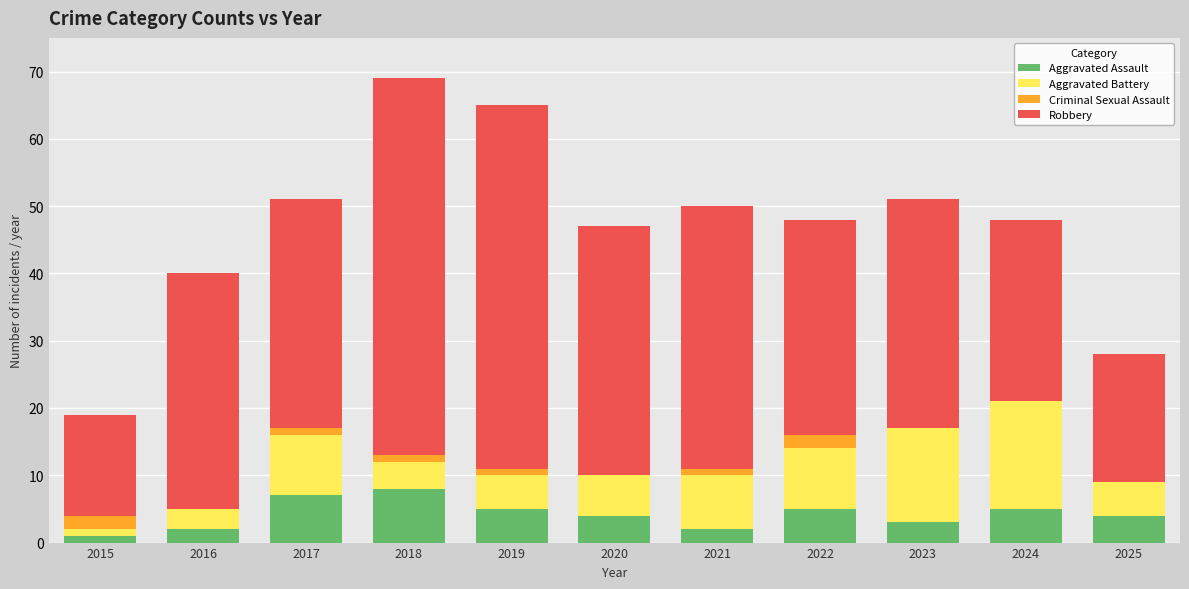

What is the sum of the Aggravated Assault values at 2024 and 2016?

7